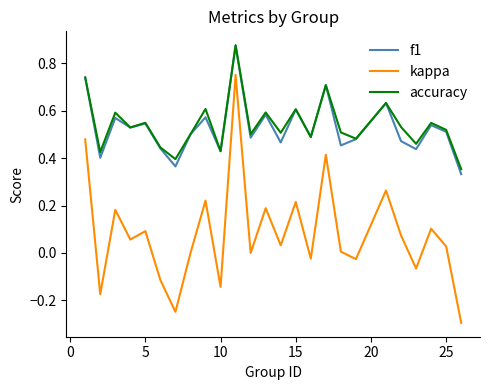

True or false: kappa and f1 intersect in this chart.

False